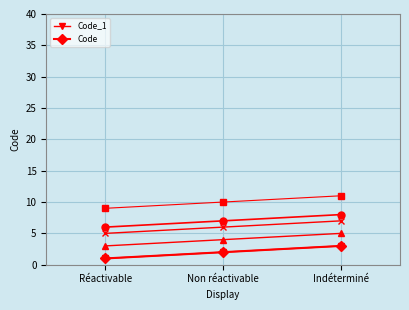

Which label corresponds to the largest value in the chart?

Indéterminé